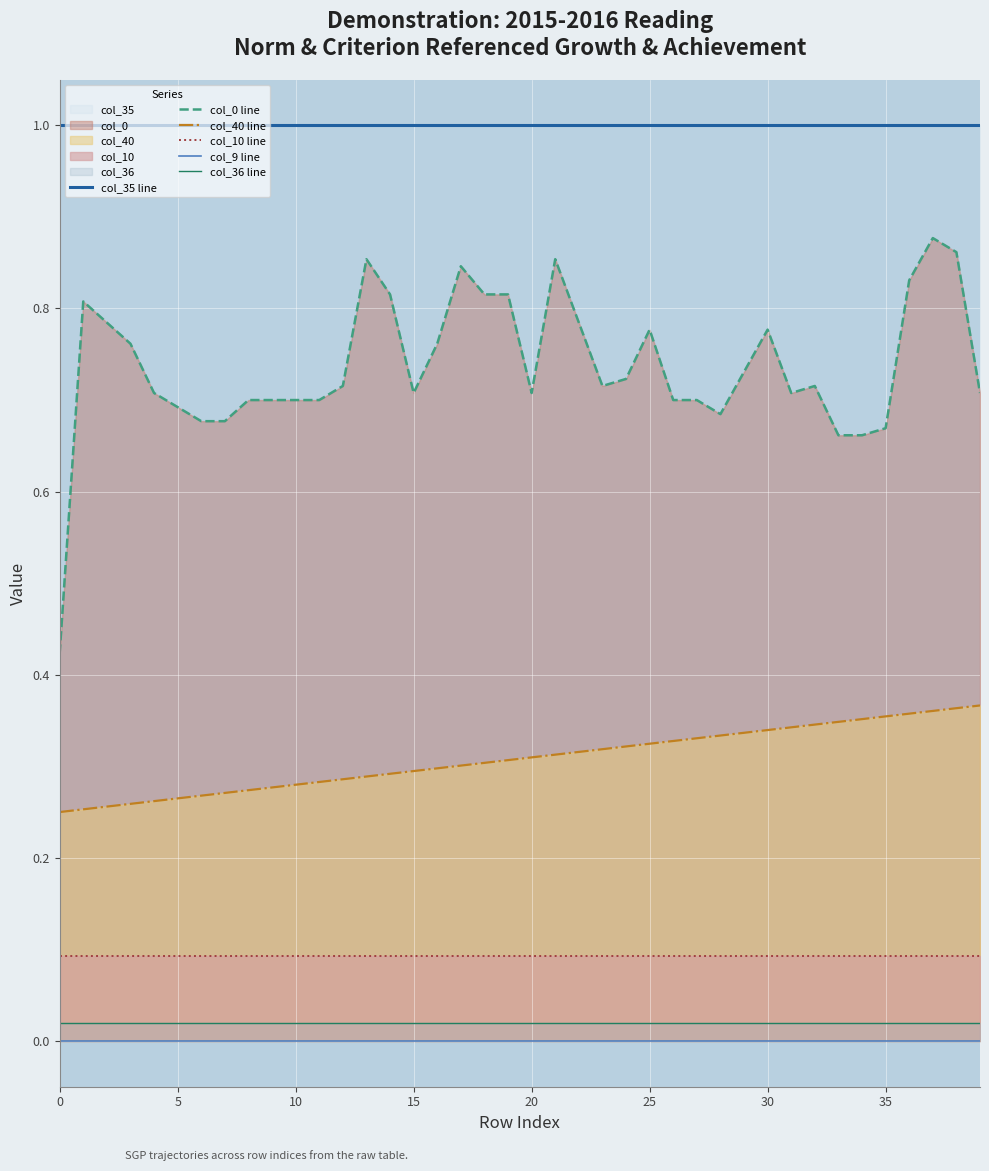

True or false: col_36 line has a value of 0.0 at 13.

False